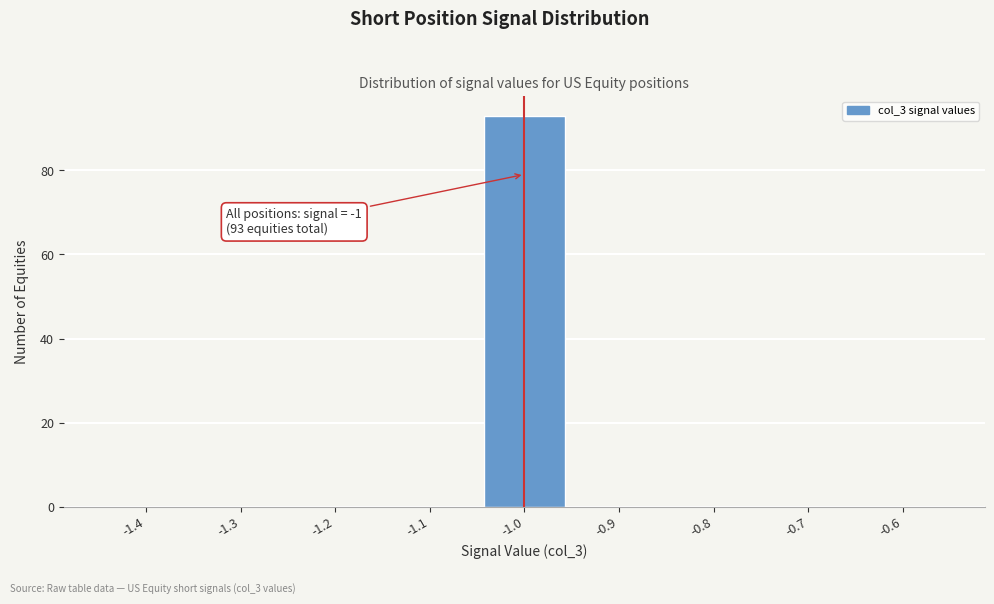

Reading left to right, transcribe all the data shown in this chart.

-1.4=0	-1.3=0	-1.2=0	-1.1=0	-1.0=93	-0.9=0	-0.8=0	-0.7=0	-0.6=0